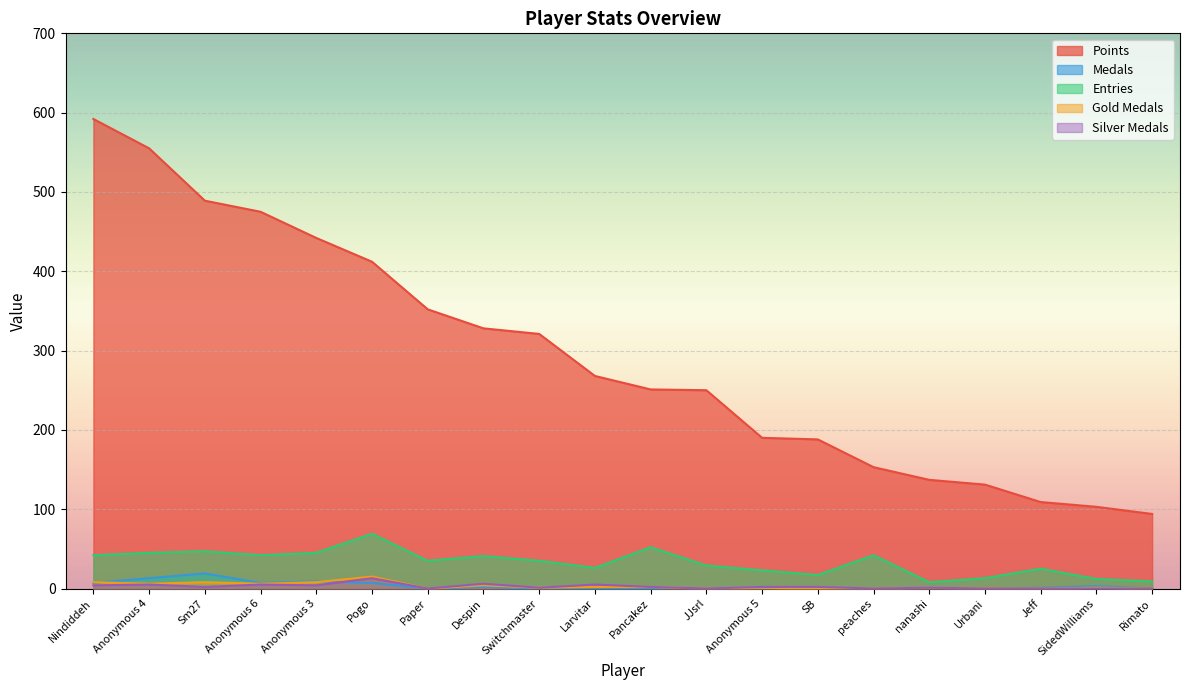

The Entries series shows 26 at Larvitar. True or false?

True